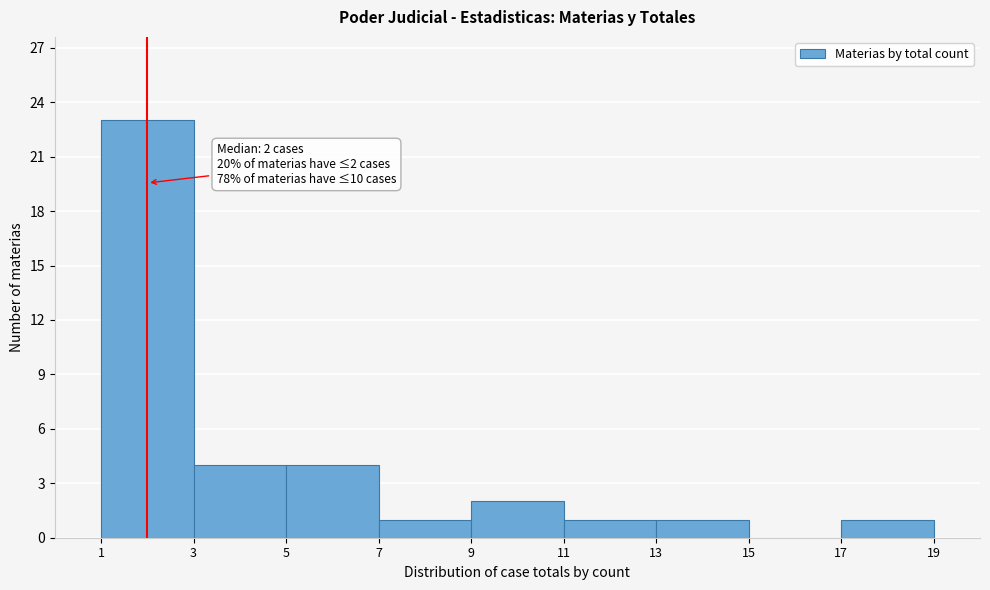

Over which range of the x-axis is the bar tallest?

1 to 3